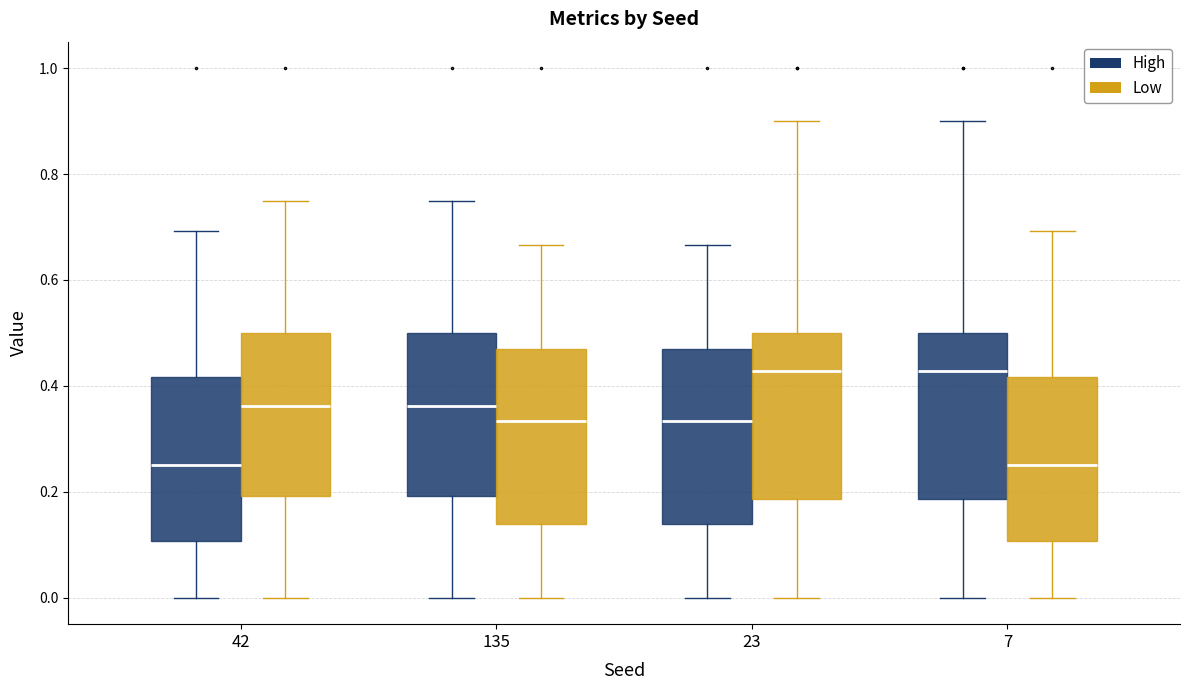

Reading left to right, read every box against the y-axis: the position of its median line, the range the box covers, and the ends of its whiskers. The values are not printed on the chart, so give them approximately, as read against the axis.

42 (High): median 0.26, box 0.10 to 0.42, whiskers 0.00 to 0.70
42 (Low): median 0.36, box 0.20 to 0.50, whiskers 0.00 to 0.76
135 (High): median 0.36, box 0.20 to 0.50, whiskers 0.00 to 0.76
135 (Low): median 0.34, box 0.14 to 0.46, whiskers 0.00 to 0.66
23 (High): median 0.34, box 0.14 to 0.46, whiskers 0.00 to 0.66
23 (Low): median 0.42, box 0.18 to 0.50, whiskers 0.00 to 0.90
7 (High): median 0.42, box 0.18 to 0.50, whiskers 0.00 to 0.90
7 (Low): median 0.26, box 0.10 to 0.42, whiskers 0.00 to 0.70